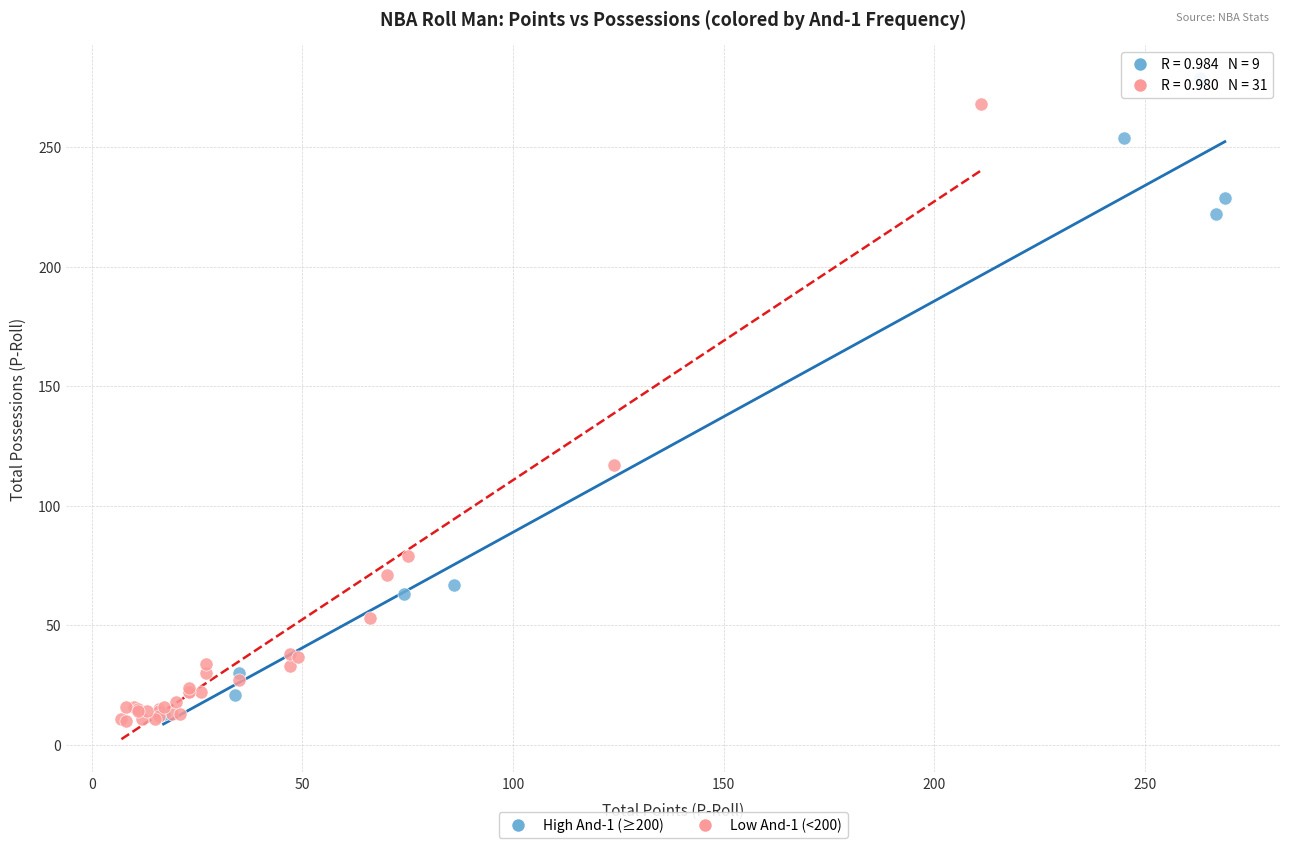

Which series reaches the maximum Y coordinate?

High And-1 (≥200)